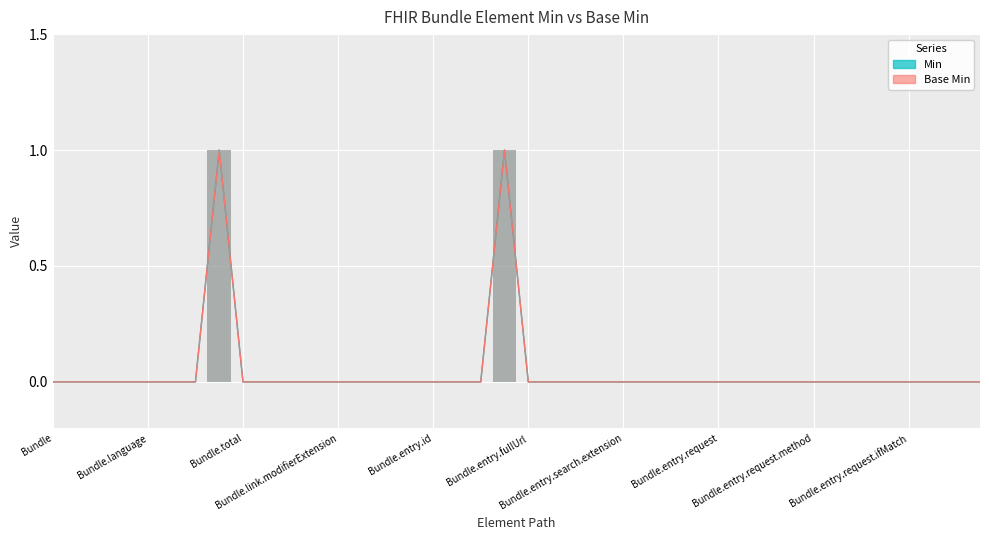

Reading right to left, transcribe all the data shown in this chart.

Min: 0	0	0	0	0	0	0	0	0	0	0	0	0	0	0	0	0	0	0	0	1	0	0	0	0	0	0	0	0	0	0	0	1	0	0	0	0	0	0	0
Base Min: 0	0	0	0	0	0	0	0	0	0	0	0	0	0	0	0	0	0	0	0	1	0	0	0	0	0	0	0	0	0	0	0	1	0	0	0	0	0	0	0